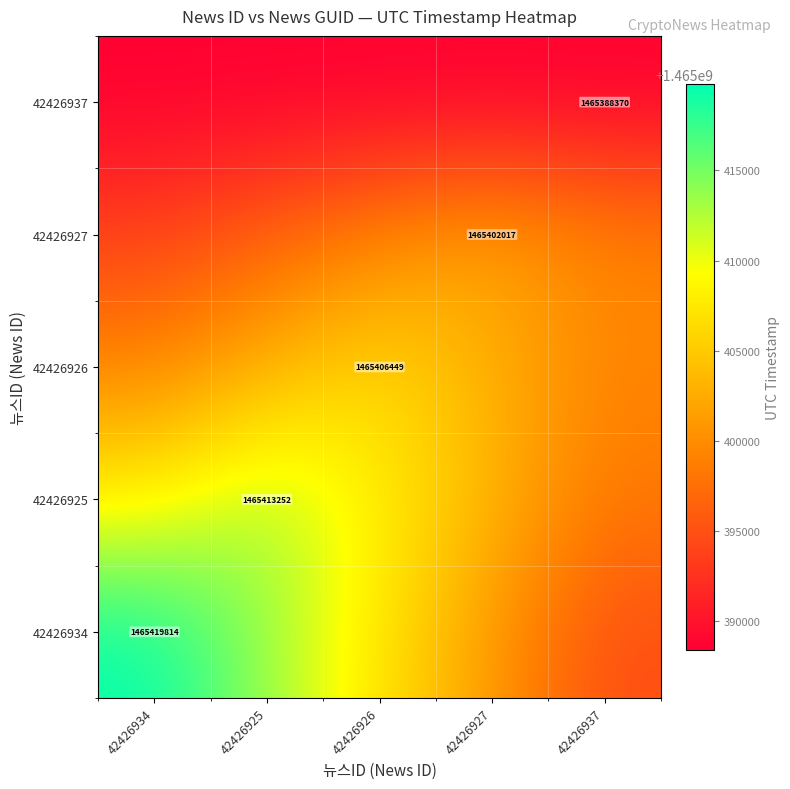

What is the total value across all series at 42426926?

7327009618.6